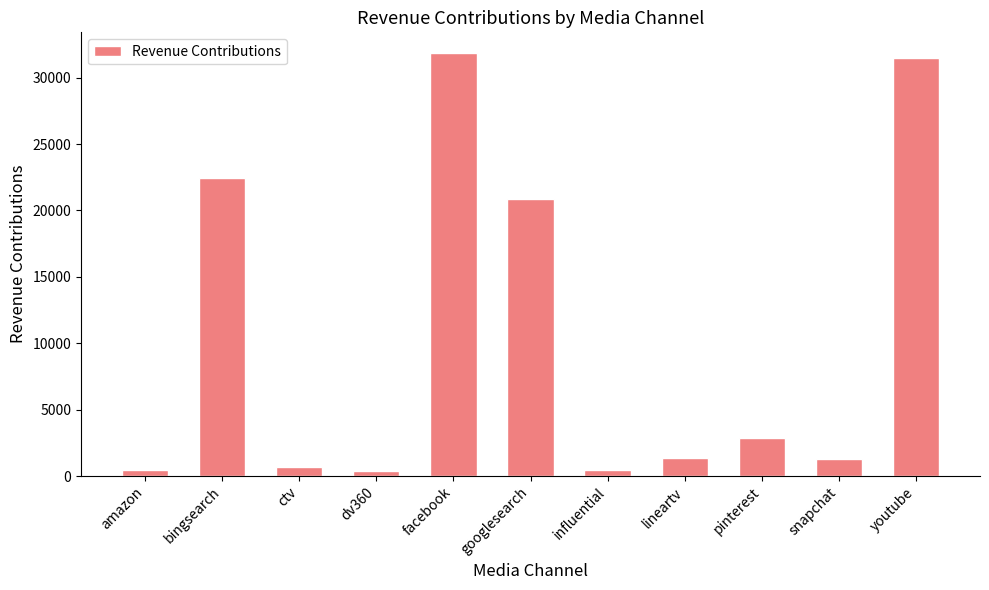

What position from the right is snapchat?

2